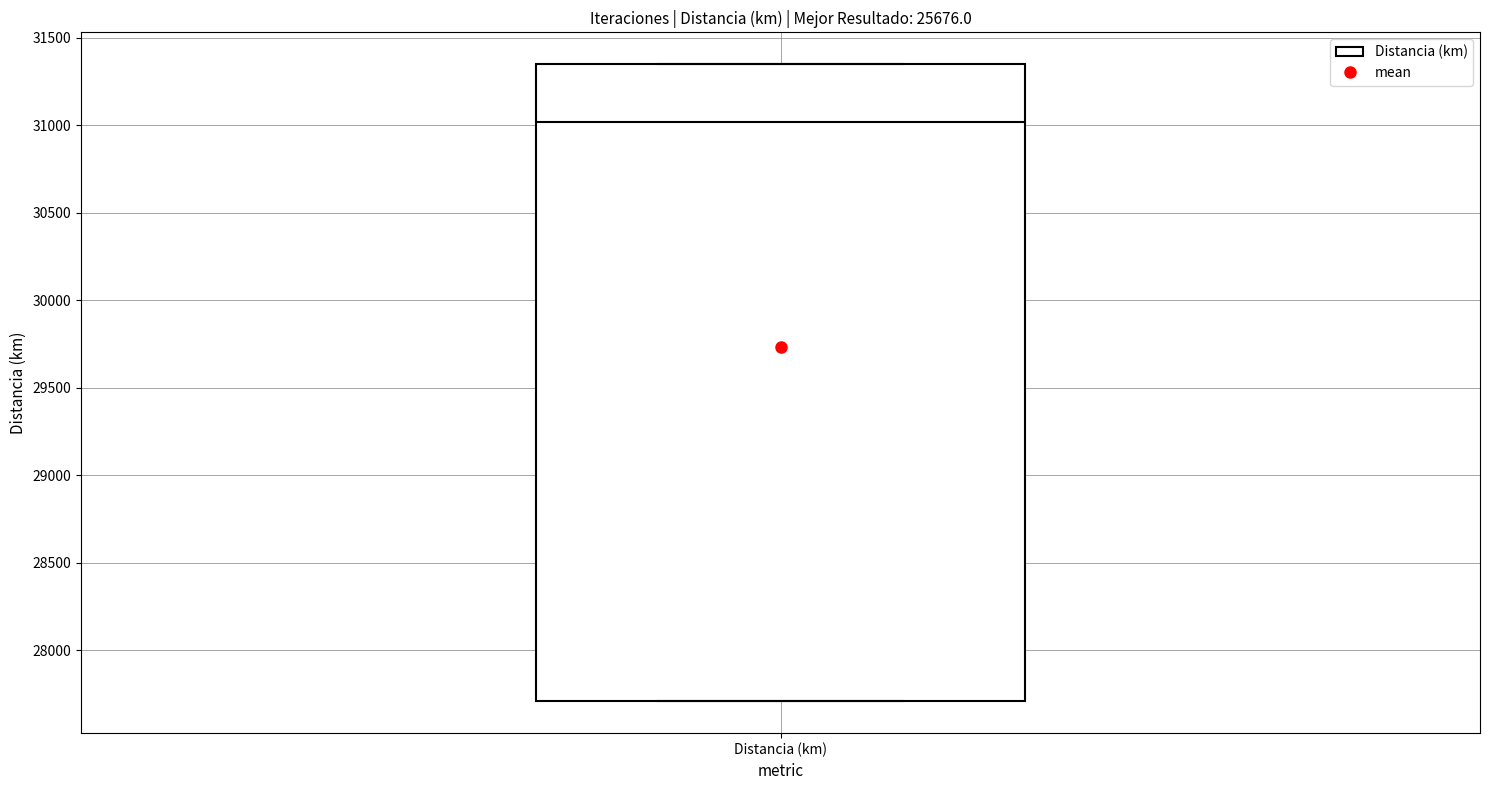

Where is the lower edge of the box for Distancia (km) on the y-axis? The values are not printed on the chart, so give them approximately, as read against the axis.

27700